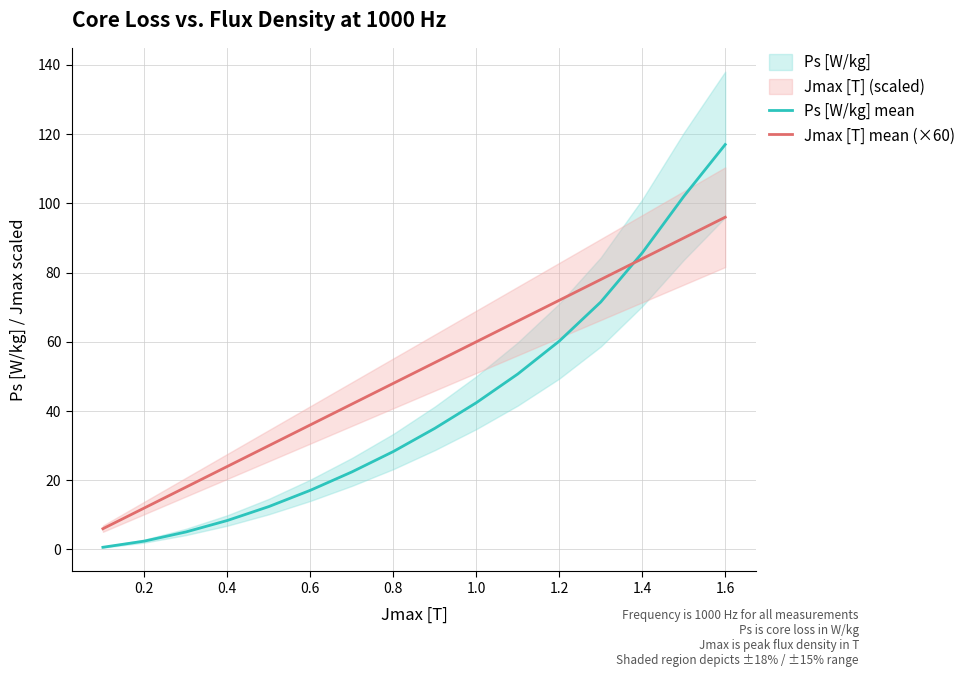

After their last crossing, which series has the higher values: Jmax [T] mean (×60) or Ps [W/kg] mean?

Ps [W/kg] mean